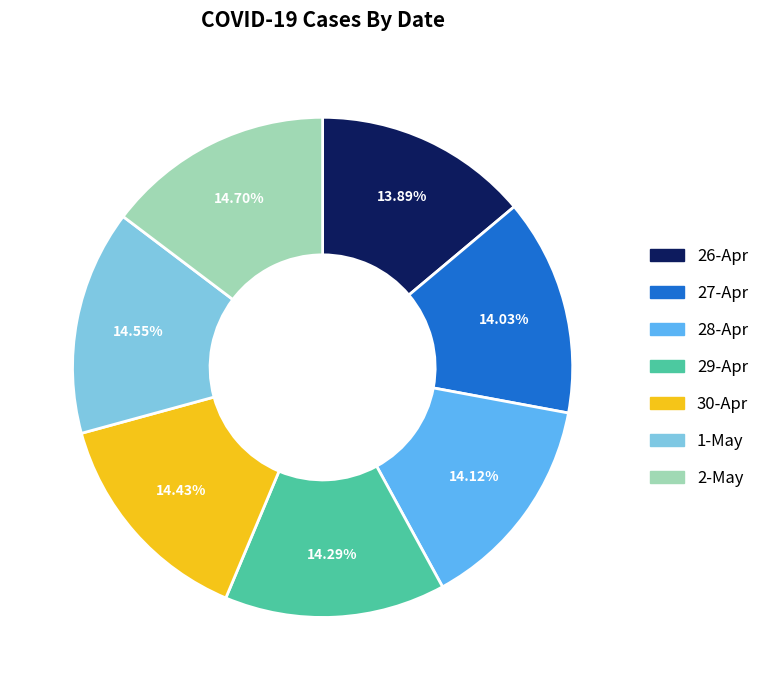

Between 1-May and 26-Apr, which is larger?

1-May